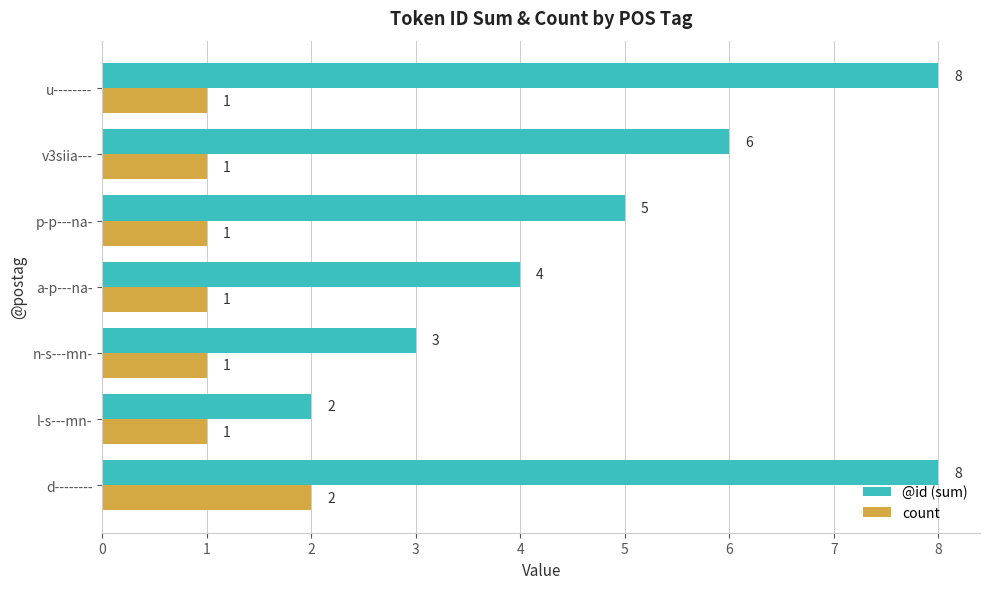

What is the total value across all series at p-p---na-?

6